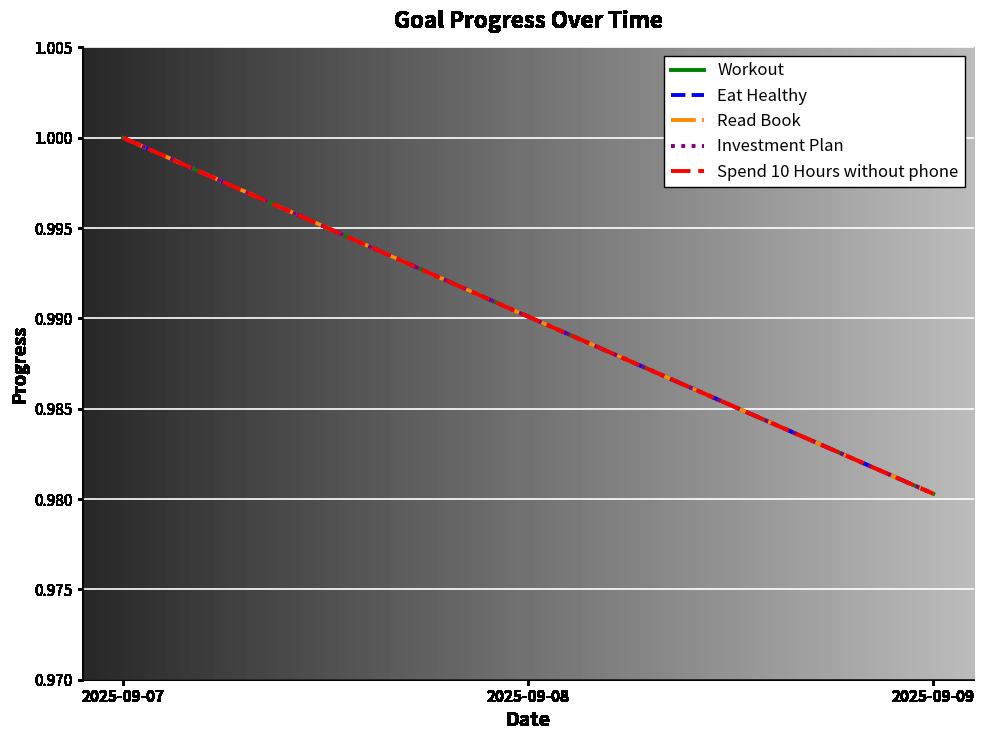

Rank the series at 2025-09-09 from highest to lowest value.

Workout, Eat Healthy, Read Book, Investment Plan, Spend 10 Hours without phone